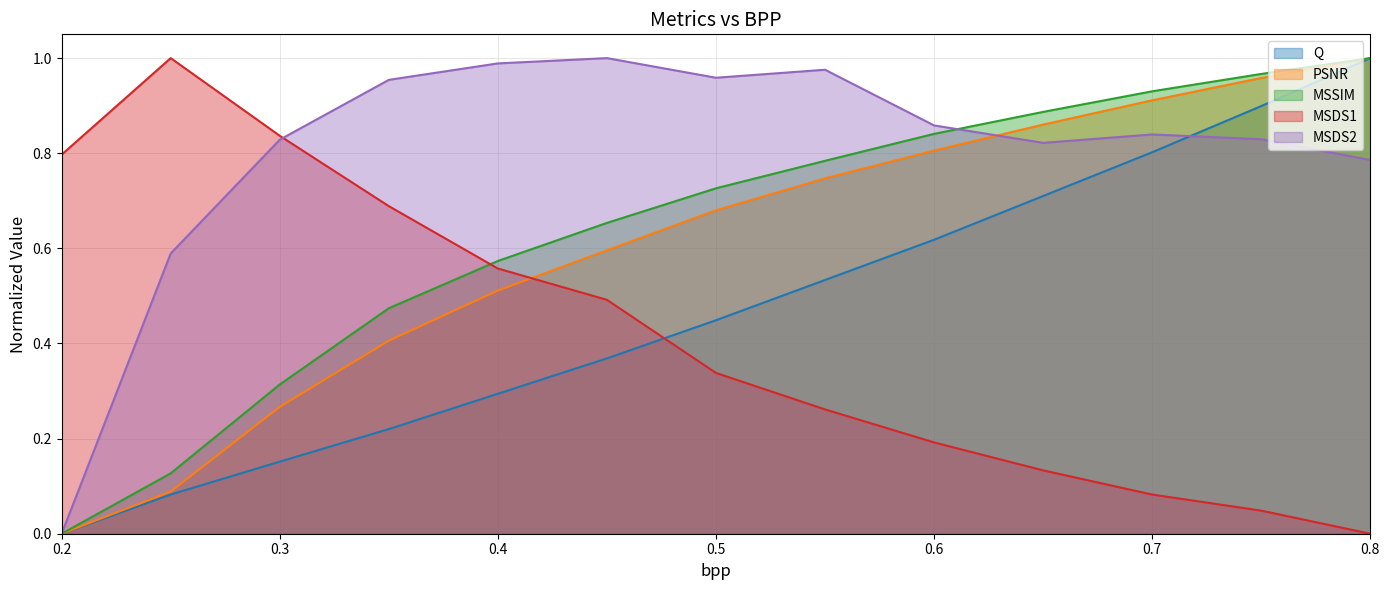

Reading right to left, extract all data points from this chart.

Q: 1.0	0.9	0.8	0.7	0.6	0.5	0.4	0.4	0.3	0.2	0.2	0.1	0.0
PSNR: 1.0	1.0	0.9	0.9	0.8	0.7	0.7	0.6	0.5	0.4	0.3	0.1	0.0
MSSIM: 1.0	1.0	0.9	0.9	0.8	0.8	0.7	0.7	0.6	0.5	0.3	0.1	0.0
MSDS1: 0.0	0.0	0.1	0.1	0.2	0.3	0.3	0.5	0.6	0.7	0.8	1.0	0.8
MSDS2: 0.8	0.8	0.8	0.8	0.9	1.0	1.0	1.0	1.0	1.0	0.8	0.6	0.0